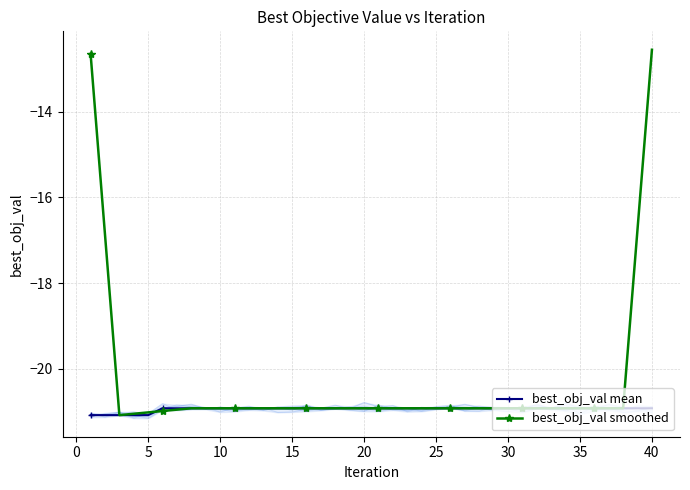

List the series in order of their peak value, highest first.

best_obj_val smoothed, best_obj_val mean